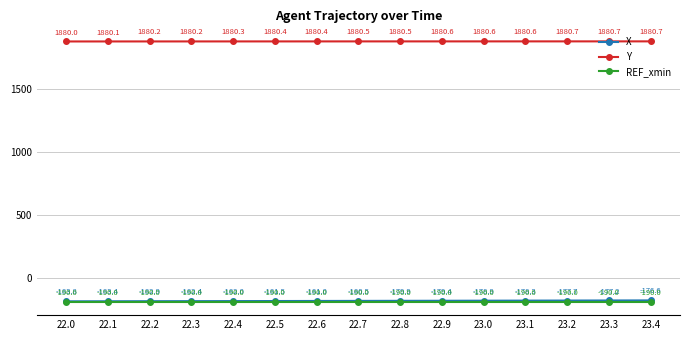

What is the sum of the Y values at 22.4 and 22.8?

3760.8